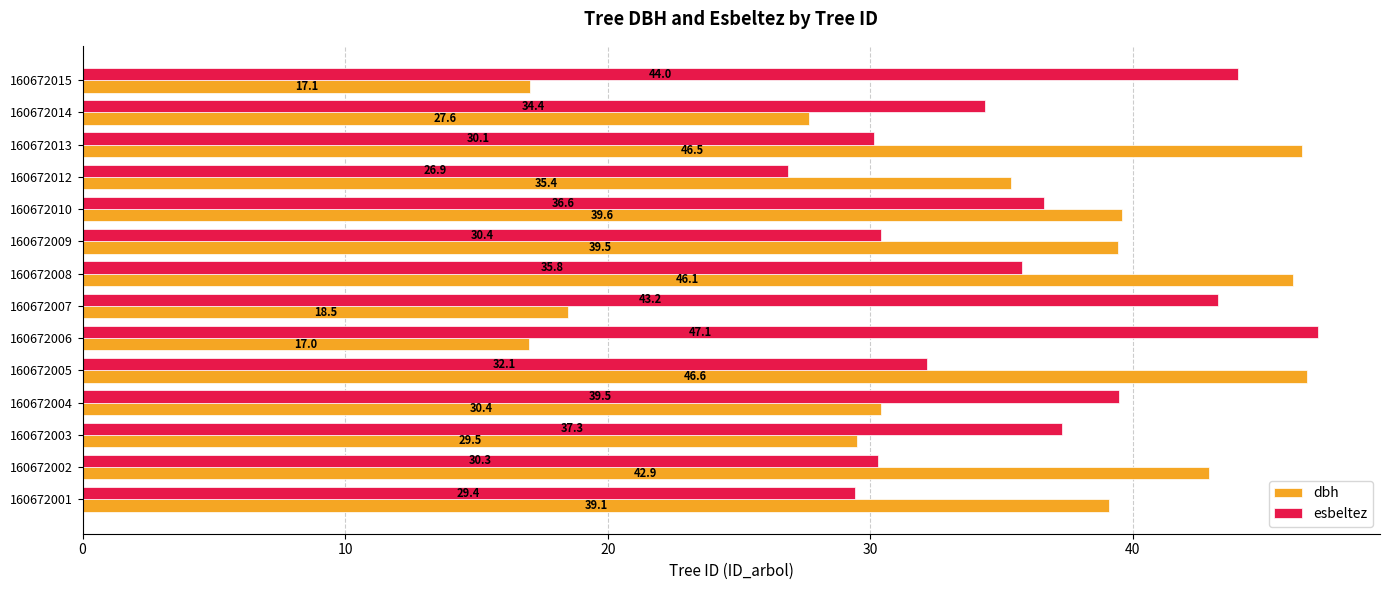

Which label corresponds to the smallest value in the chart?

160672006